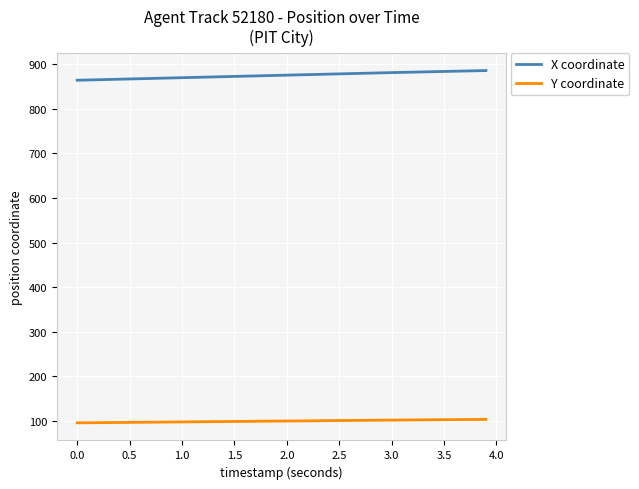

What is the lowest value of the Y coordinate series?

95.7